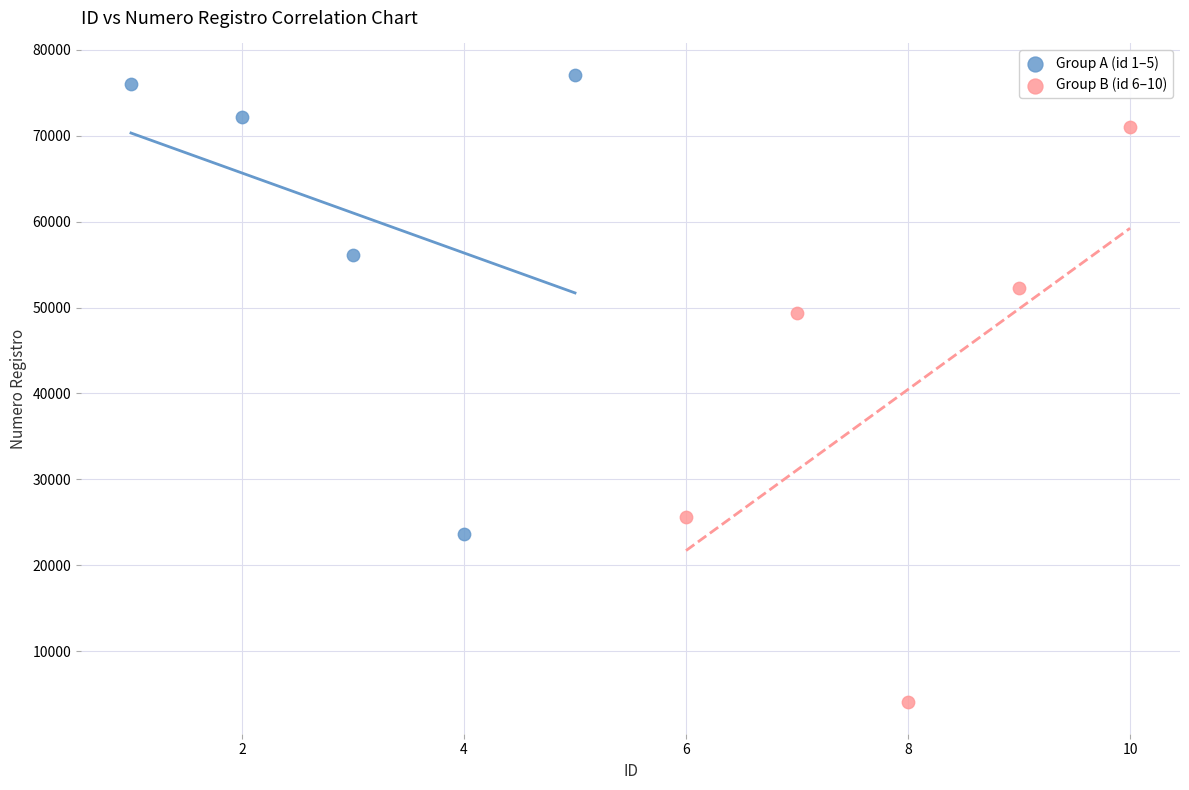

Which series reaches the maximum Y coordinate?

Group A (id 1–5)